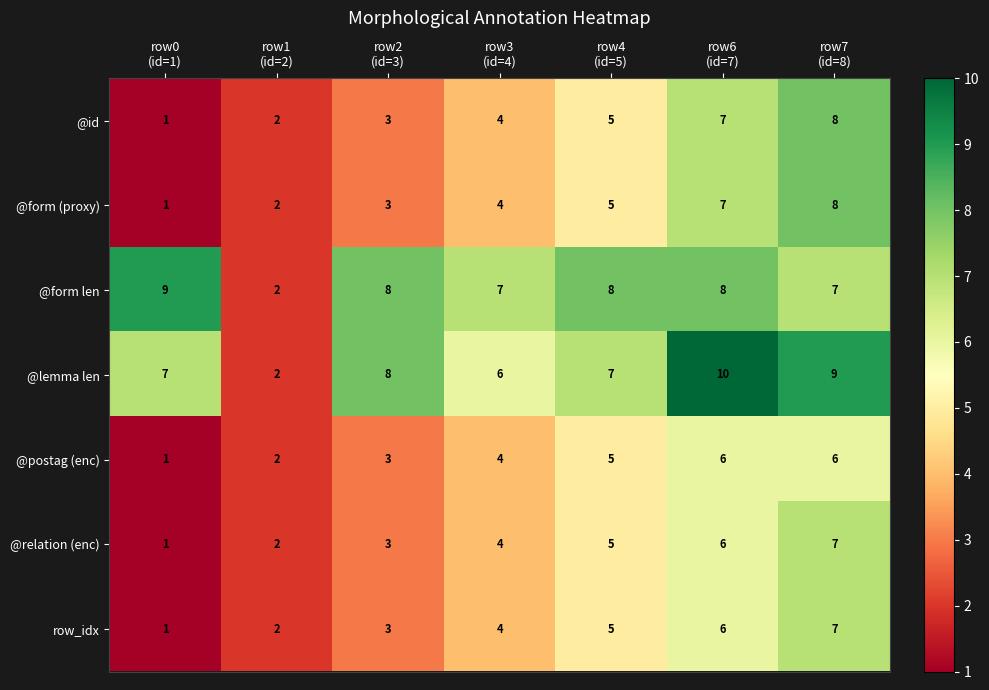

What is the sum of all @lemma len values?

49